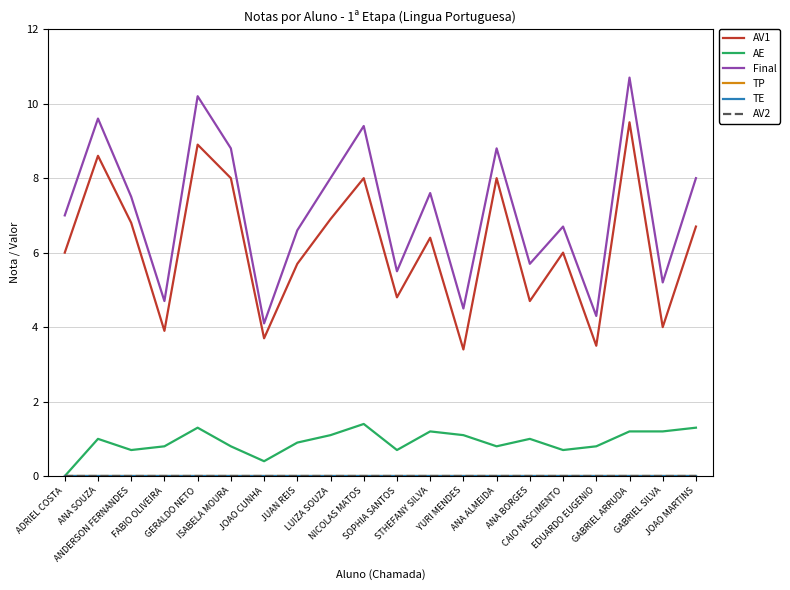

True or false: TP and AV2 intersect in this chart.

False